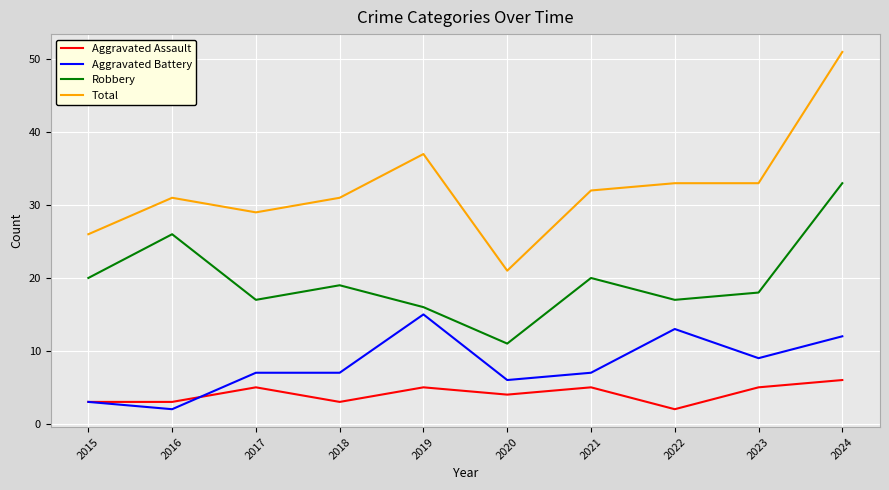

List the series in order of their peak value, lowest first.

Aggravated Assault, Aggravated Battery, Robbery, Total